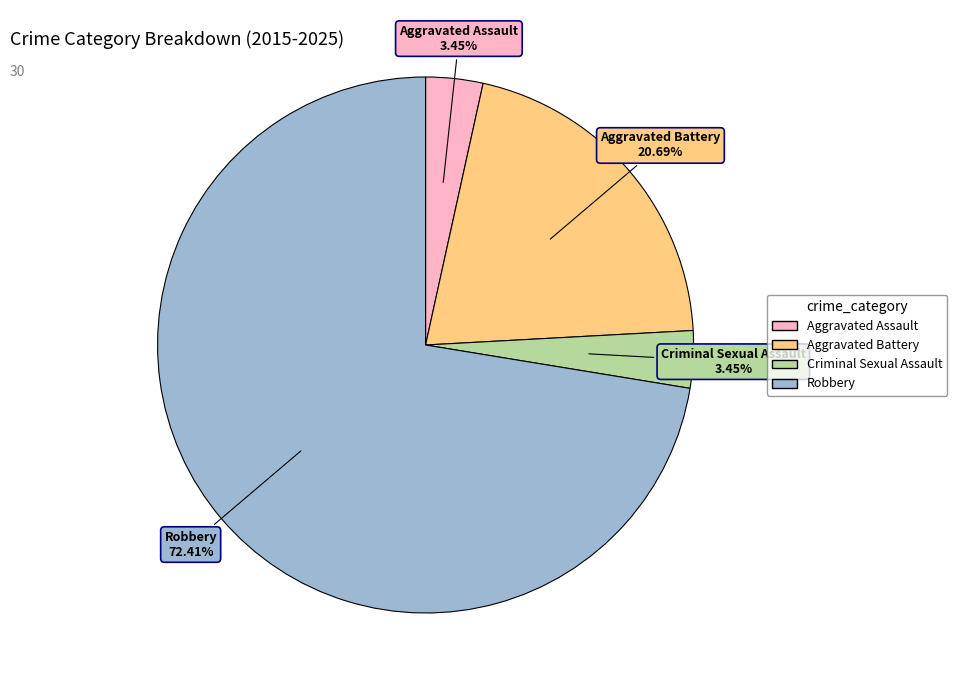

Which category accounts for the majority?

Robbery